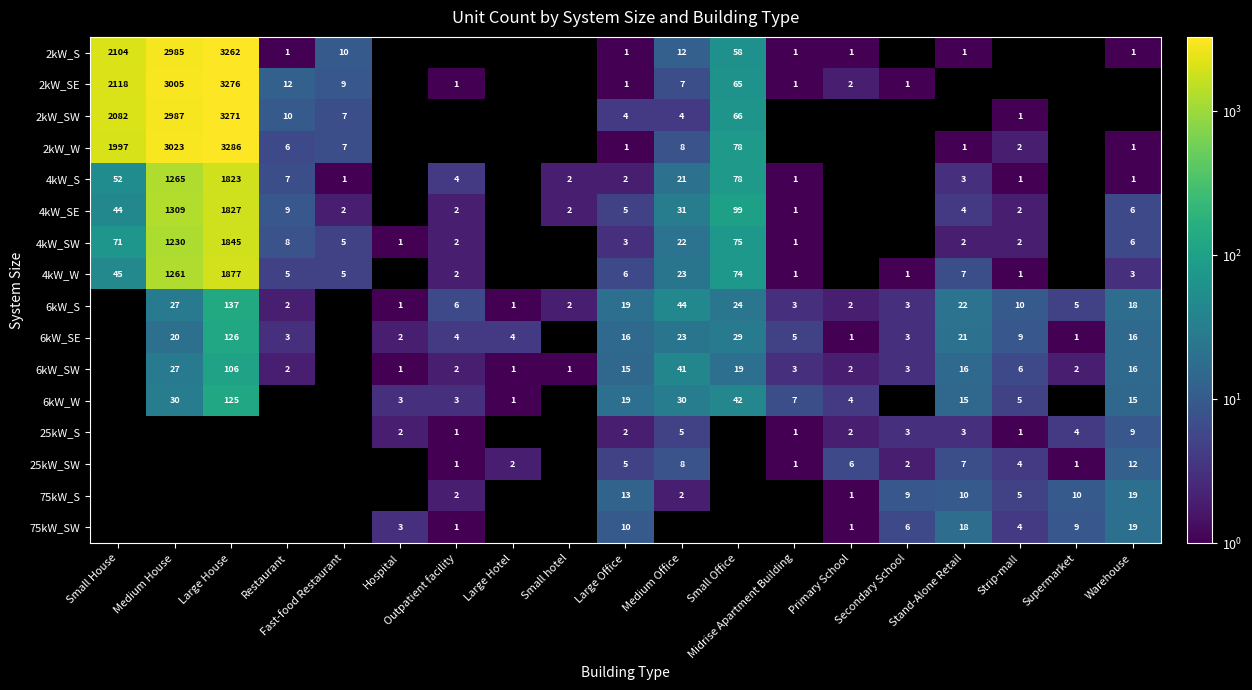

What is the spread (max minus min) of values at Hospital?

3